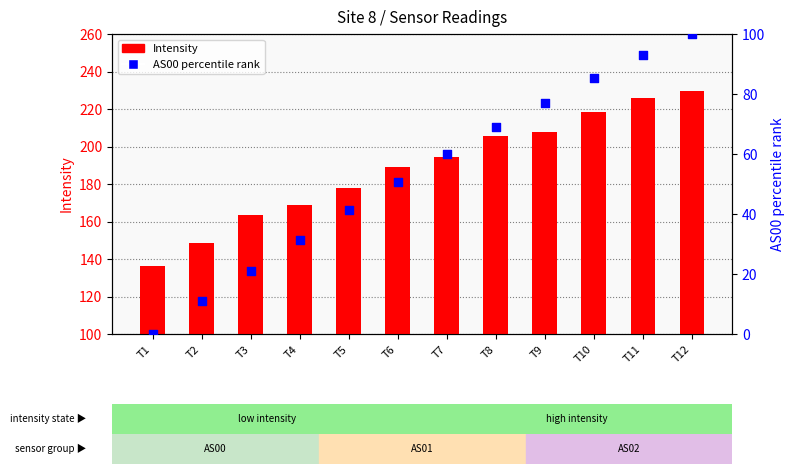

Which series contains the highest Y value?

Intensity